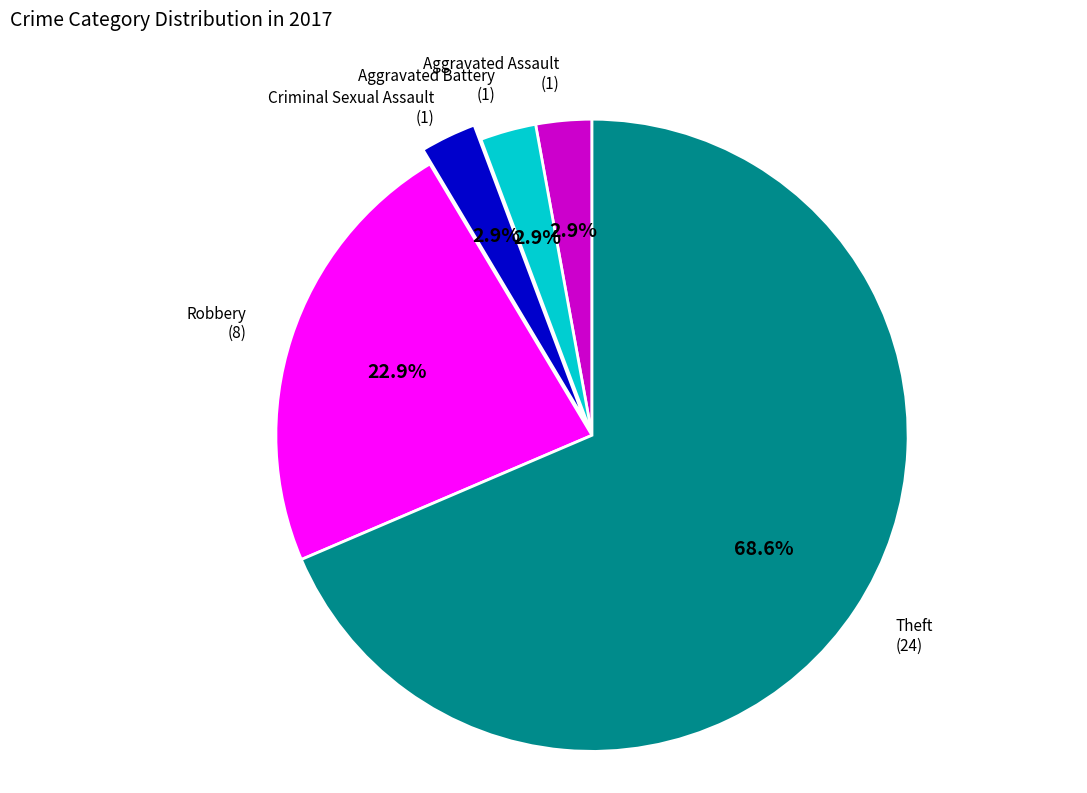

Which slice is the largest?

Theft